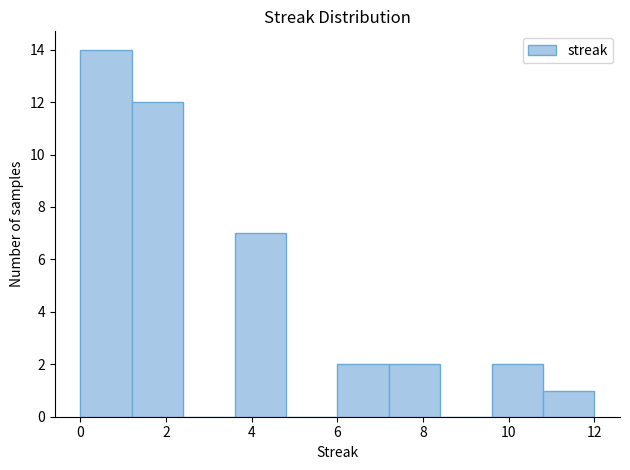

Which range on the x-axis has the tallest bar?

0.0 to 1.2